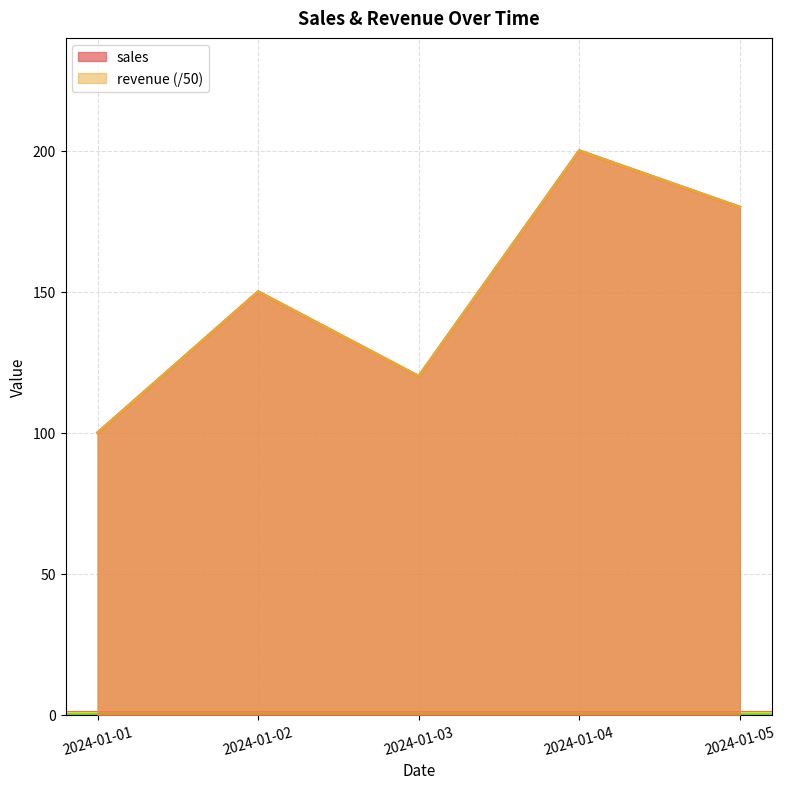

Which series has the widest spread of values?

sales